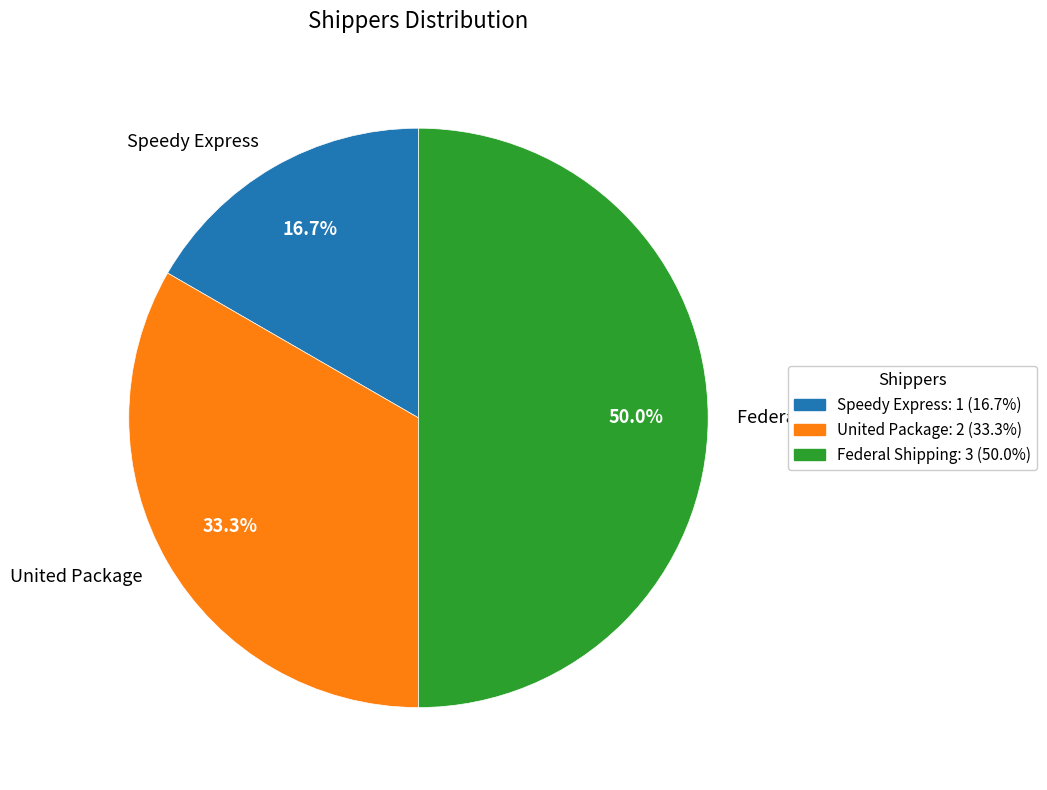

Is United Package the majority of the pie?

No